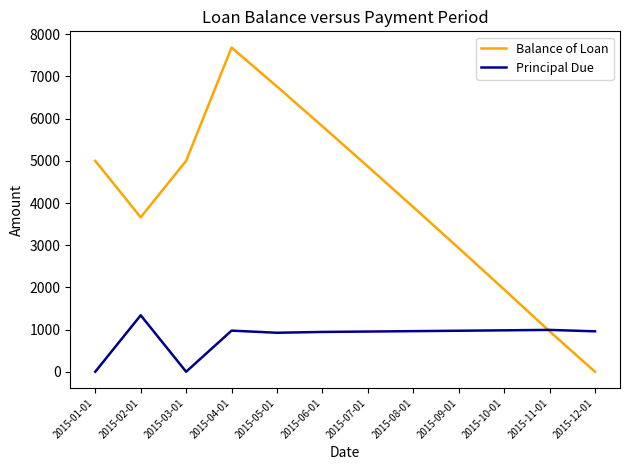

What is the maximum value for Balance of Loan?

7686.5